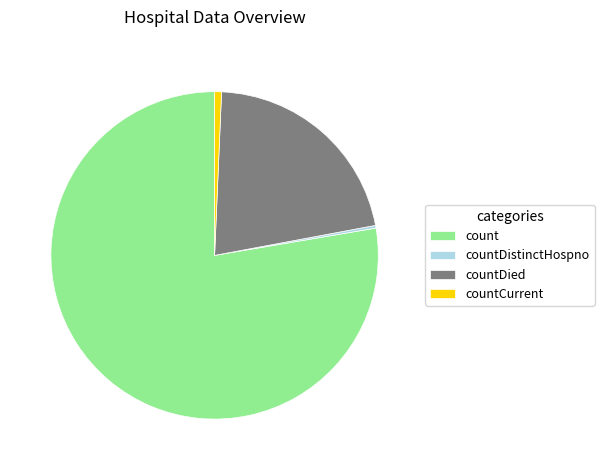

Do count and countDied together represent more than half of the pie?

Yes